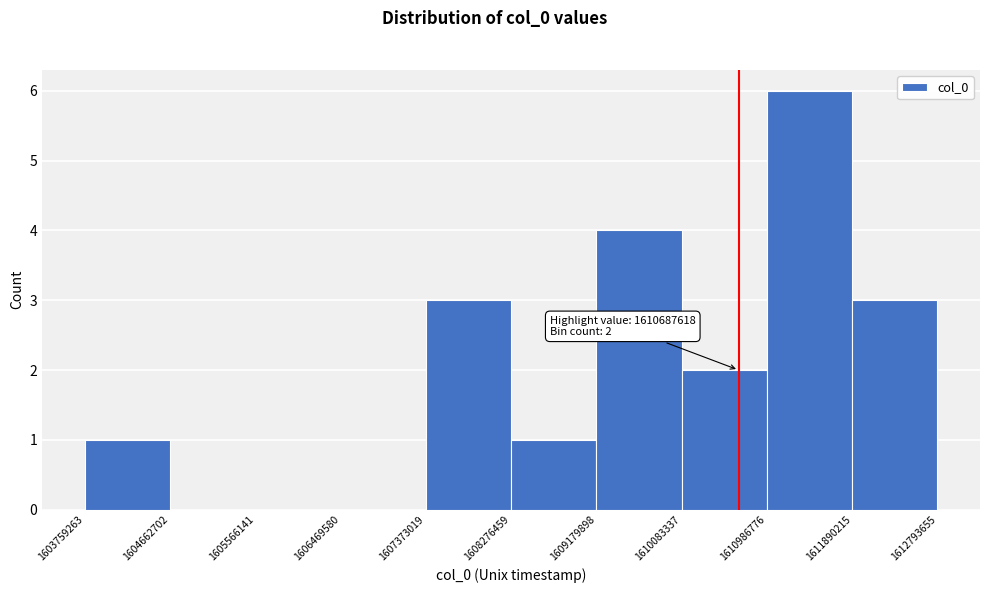

Which range on the x-axis has the tallest bar?

1610986776 to 1611890215